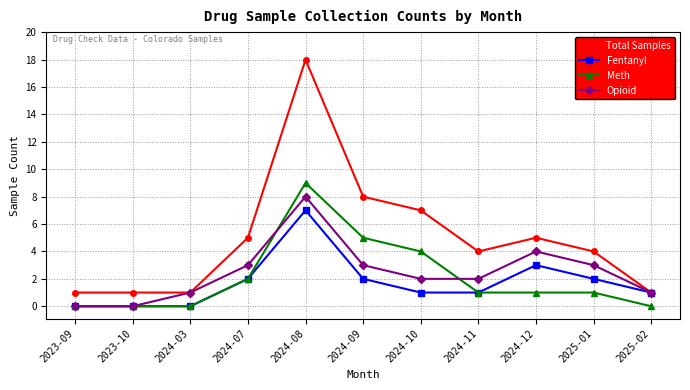

What is the difference between the Fentanyl values at 2023-09 and 2025-02?

1